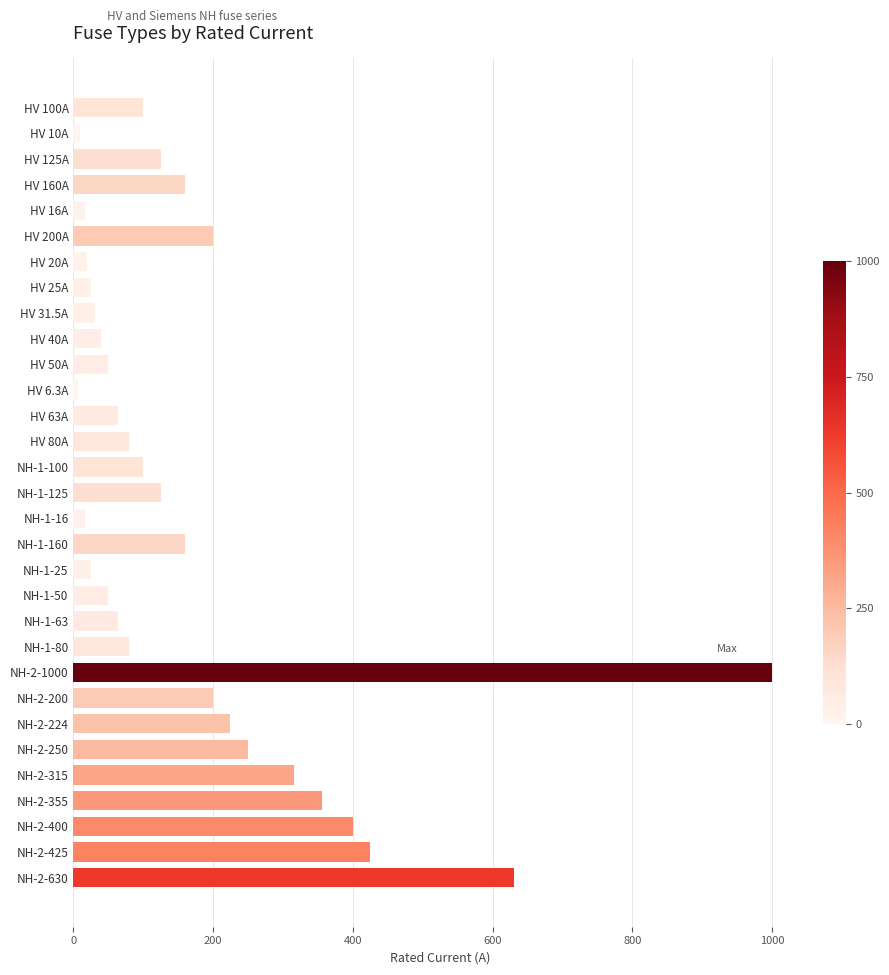

What is the smallest value displayed?

6.3